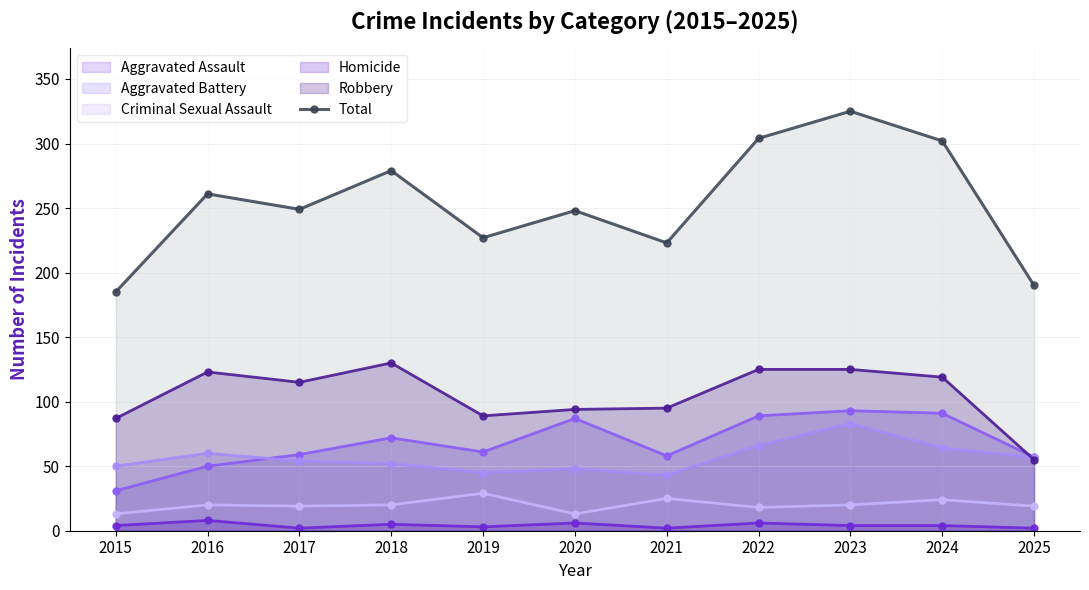

What is the maximum value shown in the chart?

325